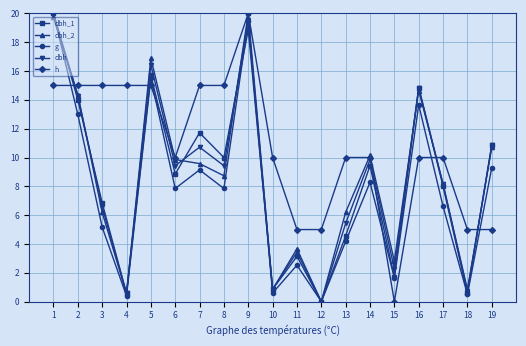

Which series has the largest total across all categories?

h